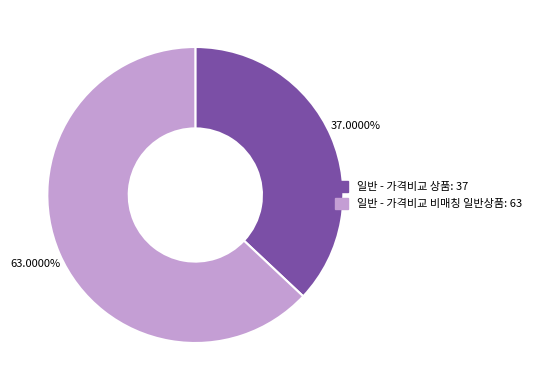

True or false: 일반 - 가격비교 비매칭 일반상품 accounts for 53% of the total.

False